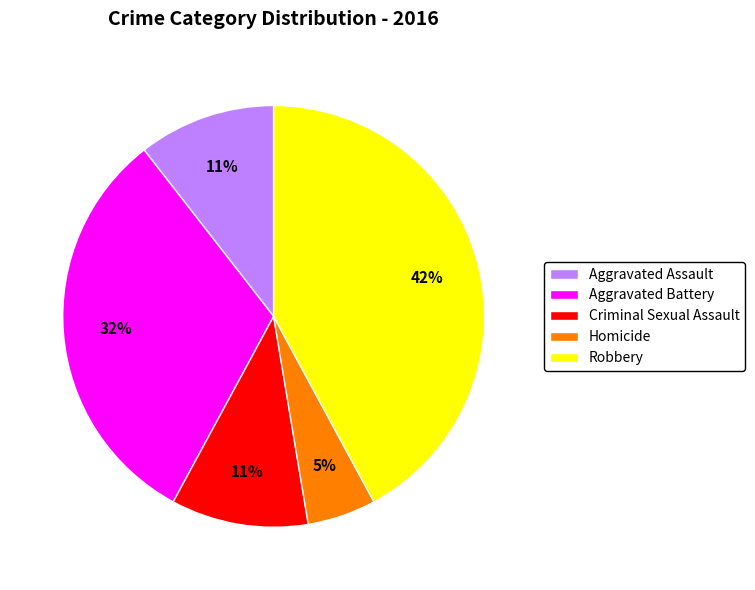

To the nearest percent, what percentage of the pie is Robbery?

42%